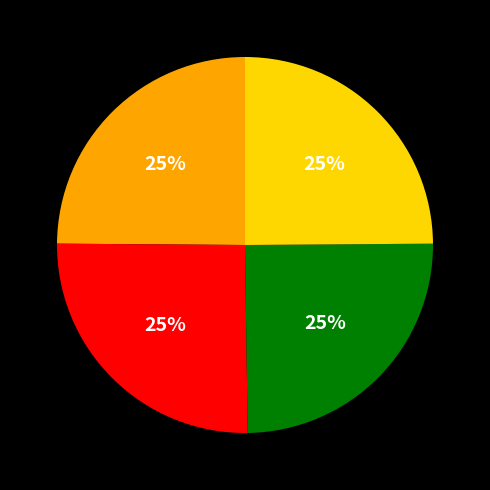

Is there any slice that represents more than half of the pie?

No